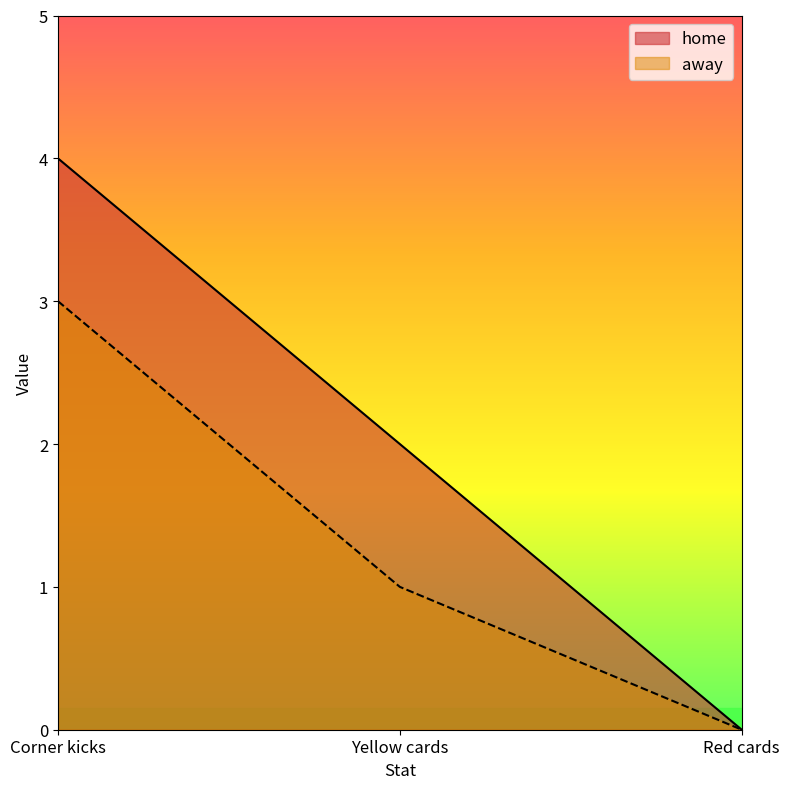

Where is away nearest to the value 1?

Yellow cards